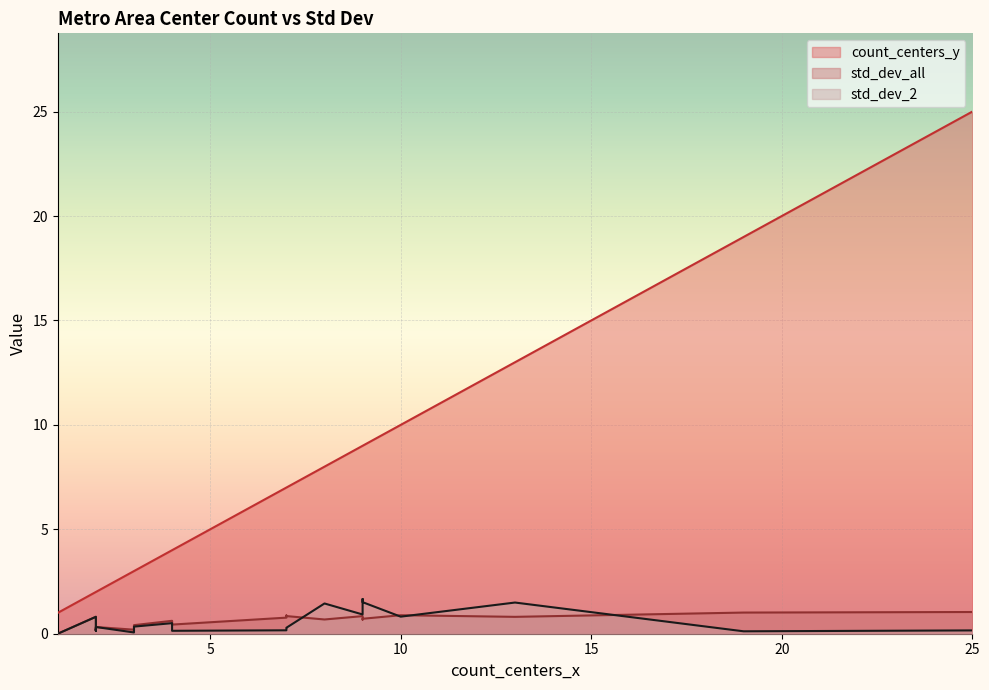

What is the highest value of the std_dev_all series?

1.0